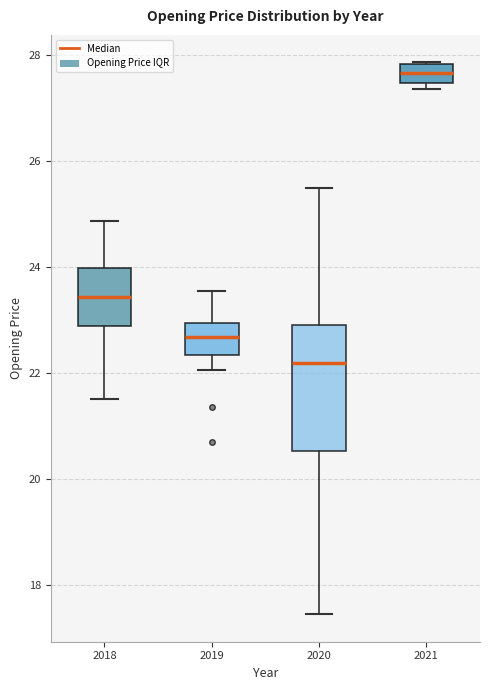

Reading left to right, read every box against the y-axis: the position of its median line, the range the box covers, and the ends of its whiskers. The values are not printed on the chart, so give them approximately, as read against the axis.

2018: median 23.4, box 22.8 to 24.0, whiskers 21.6 to 24.8
2019: median 22.6, box 22.4 to 23.0, whiskers 22.0 to 23.6
2020: median 22.2, box 20.6 to 23.0, whiskers 17.4 to 25.6
2021: median 27.6, box 27.4 to 27.8, whiskers 27.4 (just below the box's lower edge) to 27.8